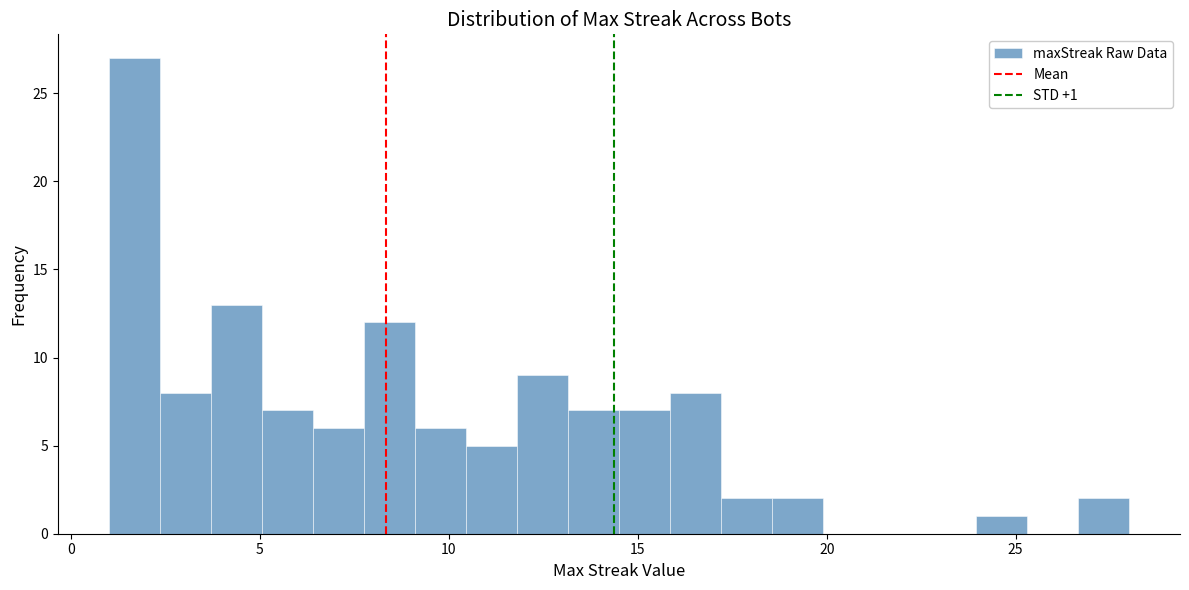

Read against the x-axis, roughly where is the centre of the tallest bar?

1.5